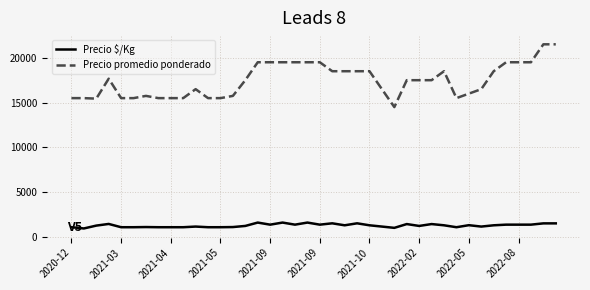

What is the average value of the Precio promedio ponderado series?

17478